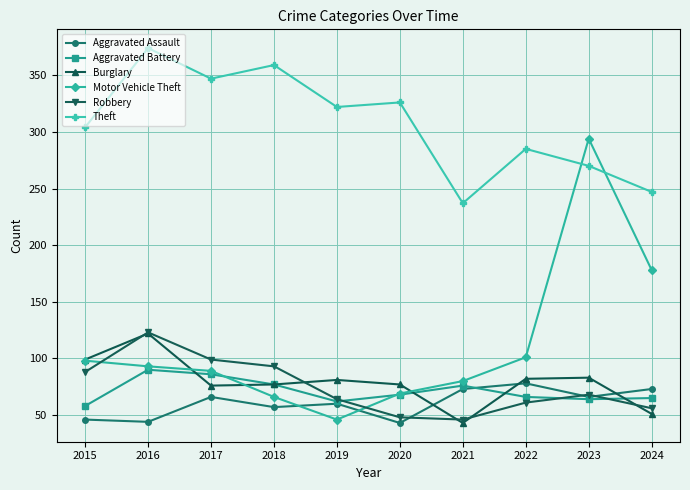

How many intersections are there between Theft and Motor Vehicle Theft?

2